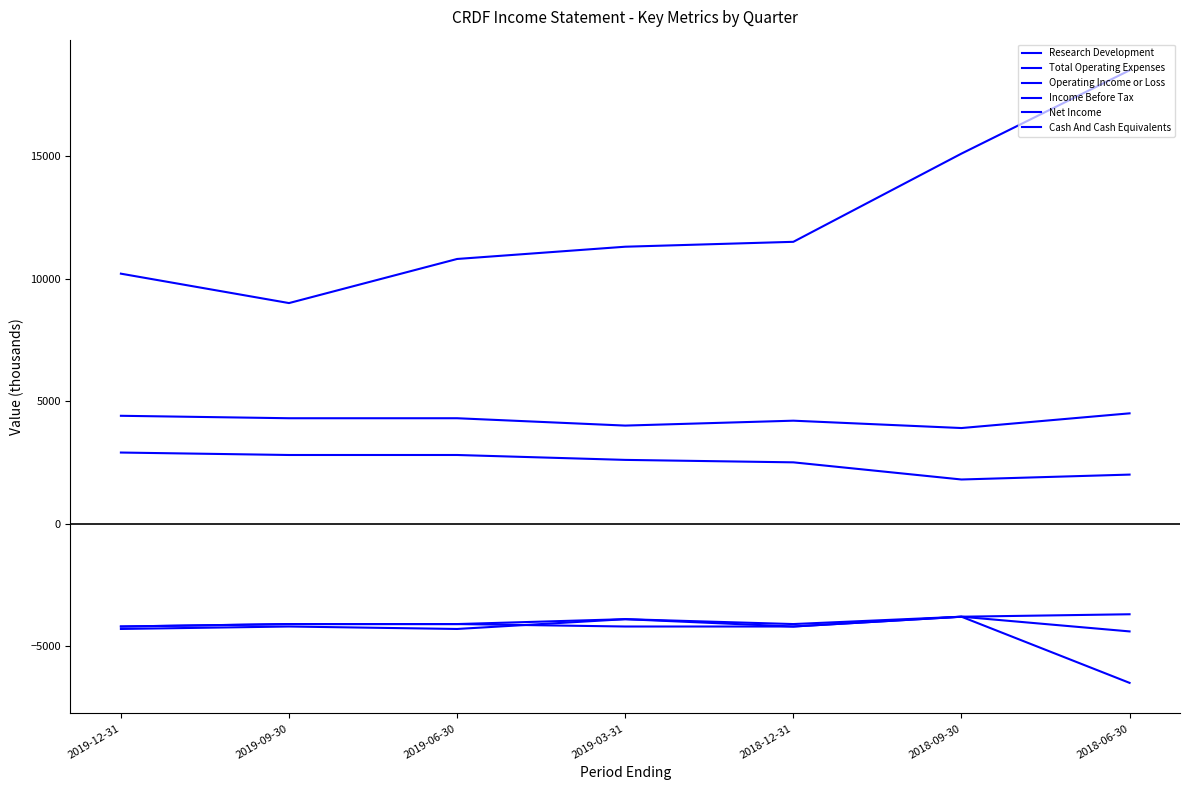

At which category is the sum across all series the highest?

2018-06-30